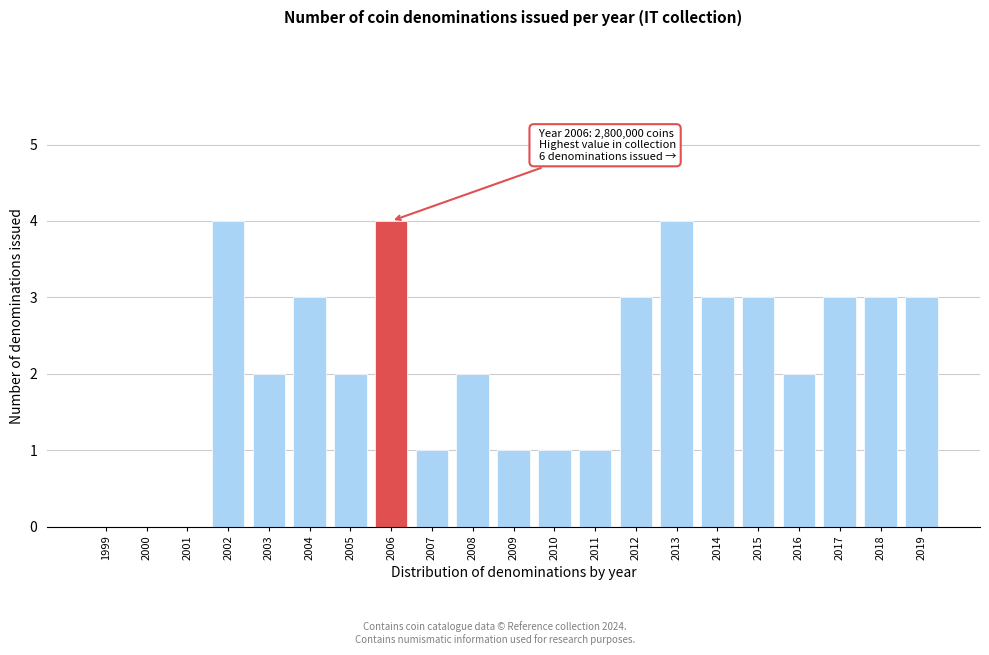

Reading left to right, extract all data points from this chart.

1999=0	2000=0	2001=0	2002=4	2003=2	2004=3	2005=2	2006=4	2007=1	2008=2	2009=1	2010=1	2011=1	2012=3	2013=4	2014=3	2015=3	2016=2	2017=3	2018=3	2019=3